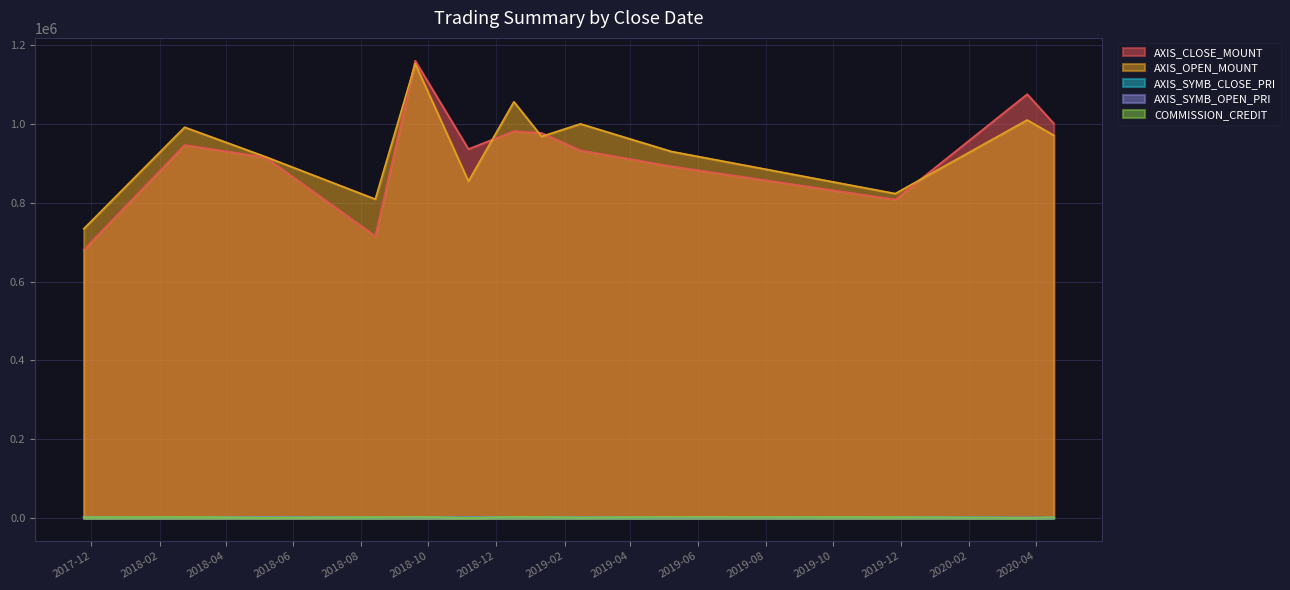

What is the total value across all series at 2019-02-15?

1939459